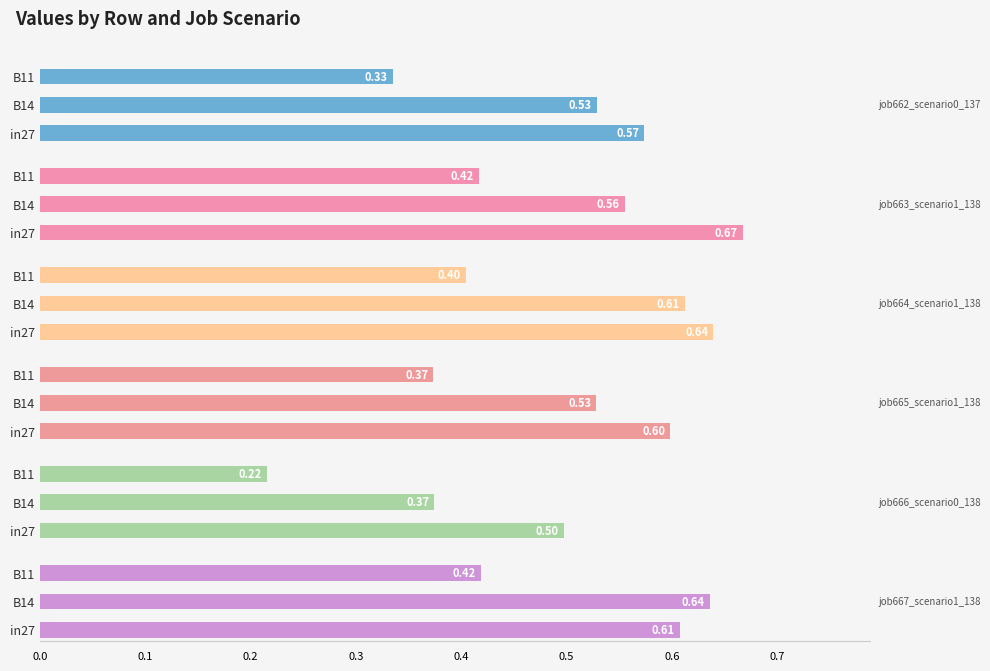

How many groups of bars are there?

3